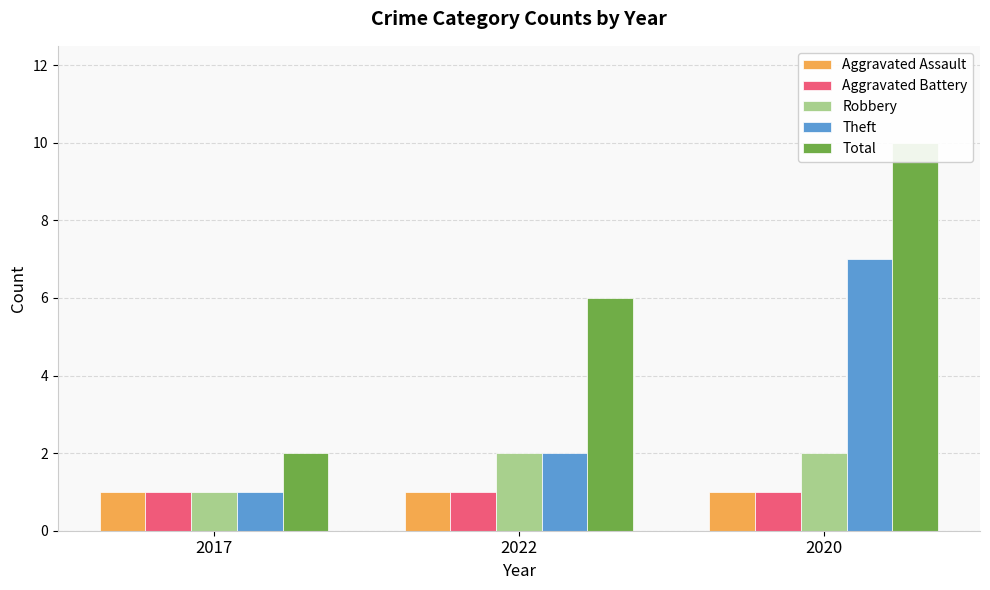

What is the label of the 3rd bar from the left?

2020